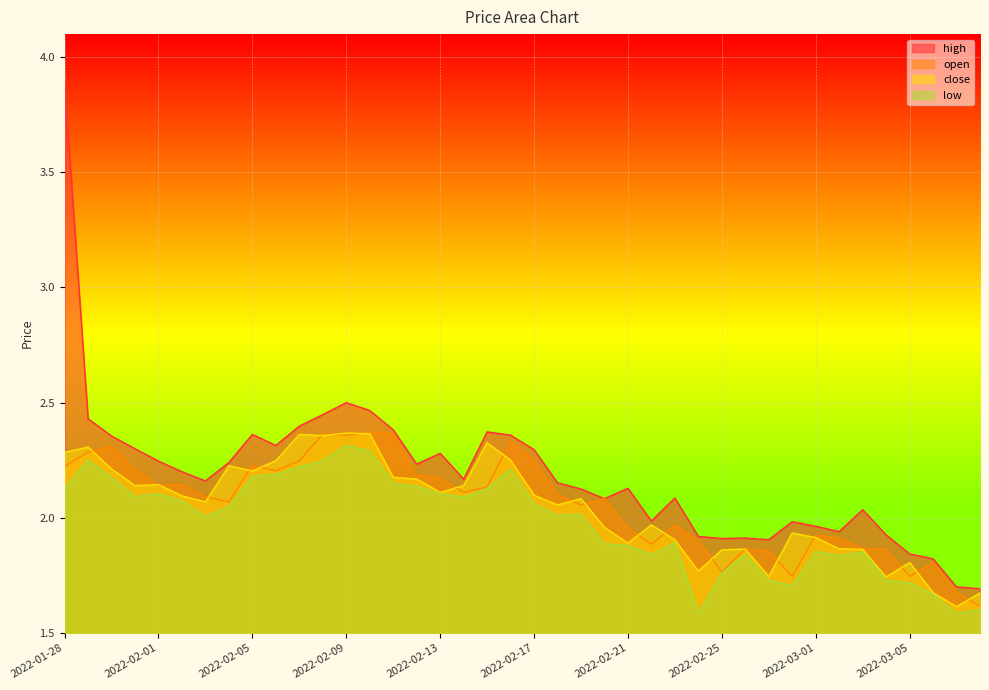

Reading left to right, extract all data points from this chart.

open: 2022-01-28=2.2	2022-01-29=2.3	2022-01-30=2.3	2022-01-31=2.2	2022-02-01=2.1	2022-02-02=2.1	2022-02-03=2.1	2022-02-04=2.1	2022-02-05=2.2	2022-02-06=2.2	2022-02-07=2.2	2022-02-08=2.4	2022-02-09=2.4	2022-02-10=2.4	2022-02-11=2.4	2022-02-12=2.2	2022-02-13=2.2	2022-02-14=2.1	2022-02-15=2.1	2022-02-16=2.3	2022-02-17=2.2	2022-02-18=2.1	2022-02-19=2.1	2022-02-20=2.1	2022-02-21=2.0	2022-02-22=1.9	2022-02-23=2.0	2022-02-24=1.9	2022-02-25=1.8	2022-02-26=1.9	2022-02-27=1.9	2022-02-28=1.7	2022-03-01=1.9	2022-03-02=1.9	2022-03-03=1.9	2022-03-04=1.9	2022-03-05=1.7	2022-03-06=1.8	2022-03-07=1.7	2022-03-08=1.6
high: 2022-01-28=3.9	2022-01-29=2.4	2022-01-30=2.4	2022-01-31=2.3	2022-02-01=2.2	2022-02-02=2.2	2022-02-03=2.2	2022-02-04=2.2	2022-02-05=2.4	2022-02-06=2.3	2022-02-07=2.4	2022-02-08=2.4	2022-02-09=2.5	2022-02-10=2.5	2022-02-11=2.4	2022-02-12=2.2	2022-02-13=2.3	2022-02-14=2.2	2022-02-15=2.4	2022-02-16=2.4	2022-02-17=2.3	2022-02-18=2.2	2022-02-19=2.1	2022-02-20=2.1	2022-02-21=2.1	2022-02-22=2.0	2022-02-23=2.1	2022-02-24=1.9	2022-02-25=1.9	2022-02-26=1.9	2022-02-27=1.9	2022-02-28=2.0	2022-03-01=2.0	2022-03-02=1.9	2022-03-03=2.0	2022-03-04=1.9	2022-03-05=1.8	2022-03-06=1.8	2022-03-07=1.7	2022-03-08=1.7
close: 2022-01-28=2.3	2022-01-29=2.3	2022-01-30=2.2	2022-01-31=2.1	2022-02-01=2.1	2022-02-02=2.1	2022-02-03=2.1	2022-02-04=2.2	2022-02-05=2.2	2022-02-06=2.2	2022-02-07=2.4	2022-02-08=2.4	2022-02-09=2.4	2022-02-10=2.4	2022-02-11=2.2	2022-02-12=2.2	2022-02-13=2.1	2022-02-14=2.1	2022-02-15=2.3	2022-02-16=2.2	2022-02-17=2.1	2022-02-18=2.1	2022-02-19=2.1	2022-02-20=2.0	2022-02-21=1.9	2022-02-22=2.0	2022-02-23=1.9	2022-02-24=1.8	2022-02-25=1.9	2022-02-26=1.9	2022-02-27=1.7	2022-02-28=1.9	2022-03-01=1.9	2022-03-02=1.9	2022-03-03=1.9	2022-03-04=1.7	2022-03-05=1.8	2022-03-06=1.7	2022-03-07=1.6	2022-03-08=1.7
low: 2022-01-28=2.1	2022-01-29=2.3	2022-01-30=2.2	2022-01-31=2.1	2022-02-01=2.1	2022-02-02=2.1	2022-02-03=2.0	2022-02-04=2.0	2022-02-05=2.2	2022-02-06=2.2	2022-02-07=2.2	2022-02-08=2.2	2022-02-09=2.3	2022-02-10=2.3	2022-02-11=2.1	2022-02-12=2.1	2022-02-13=2.1	2022-02-14=2.1	2022-02-15=2.1	2022-02-16=2.2	2022-02-17=2.1	2022-02-18=2.0	2022-02-19=2.0	2022-02-20=1.9	2022-02-21=1.9	2022-02-22=1.8	2022-02-23=1.9	2022-02-24=1.6	2022-02-25=1.8	2022-02-26=1.8	2022-02-27=1.7	2022-02-28=1.7	2022-03-01=1.9	2022-03-02=1.8	2022-03-03=1.9	2022-03-04=1.7	2022-03-05=1.7	2022-03-06=1.7	2022-03-07=1.6	2022-03-08=1.6